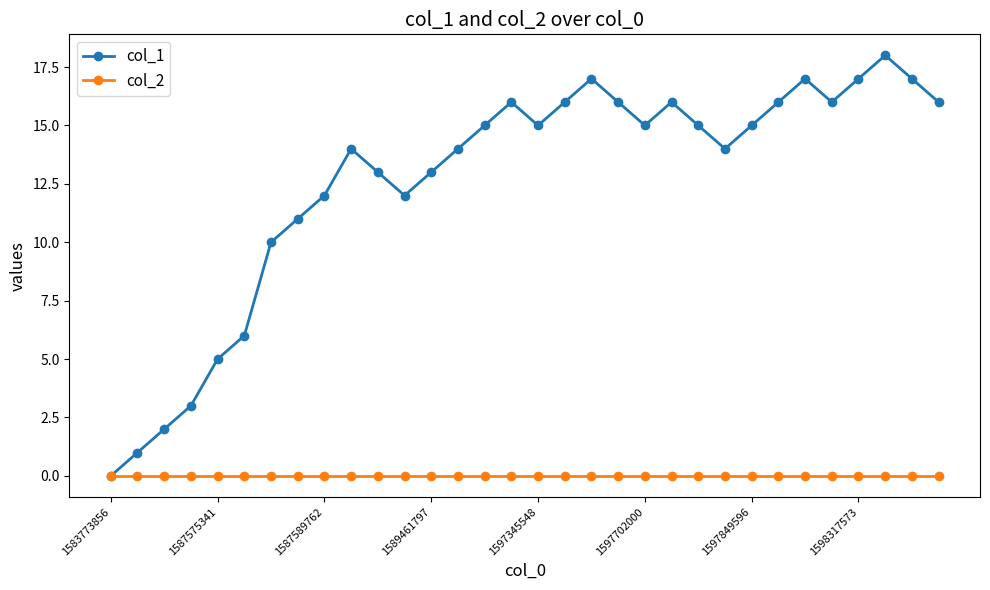

True or false: col_1 has more than 2 interior local peaks.

True